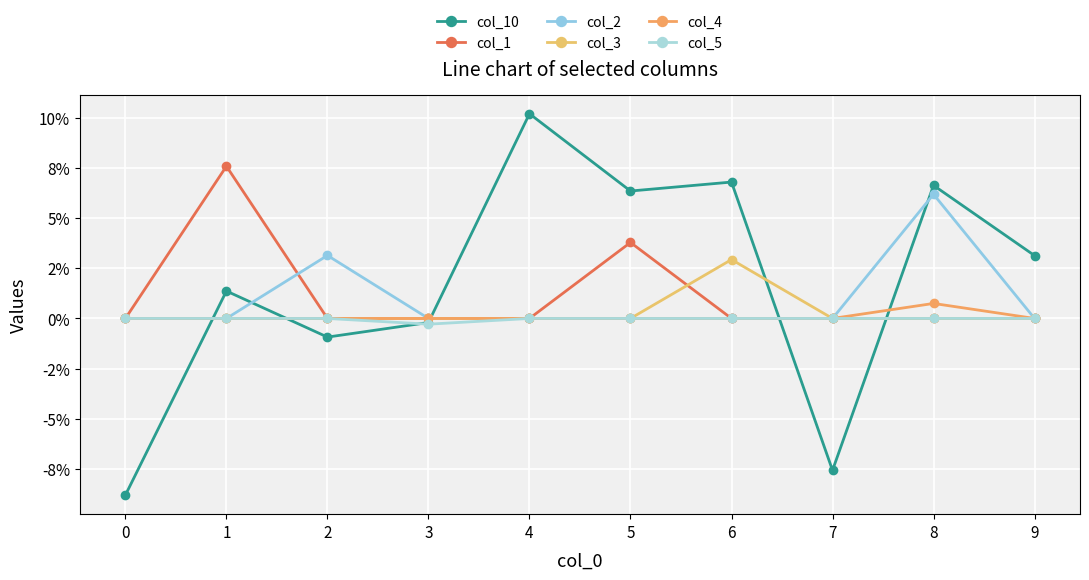

Is it true that col_4 equals 0.0 at 4?

True